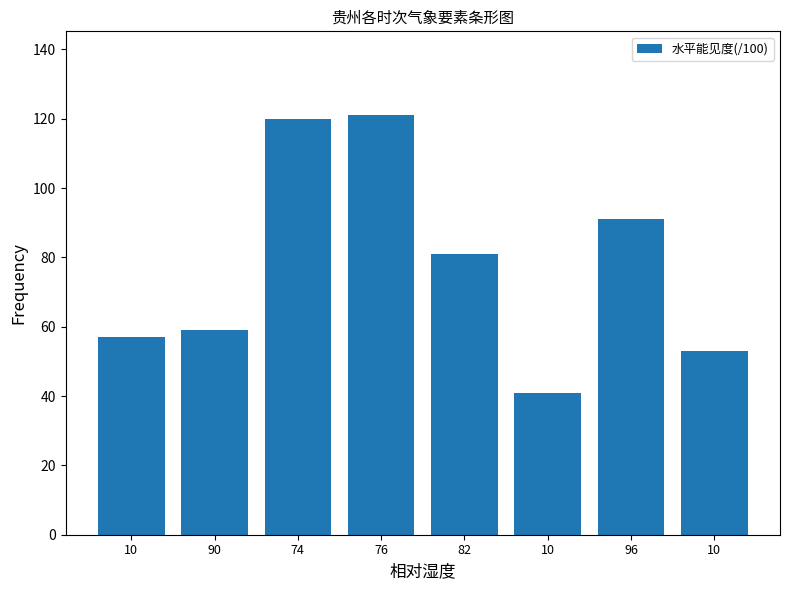

What is the ratio of the value at 76 to the value at 96?

1.3